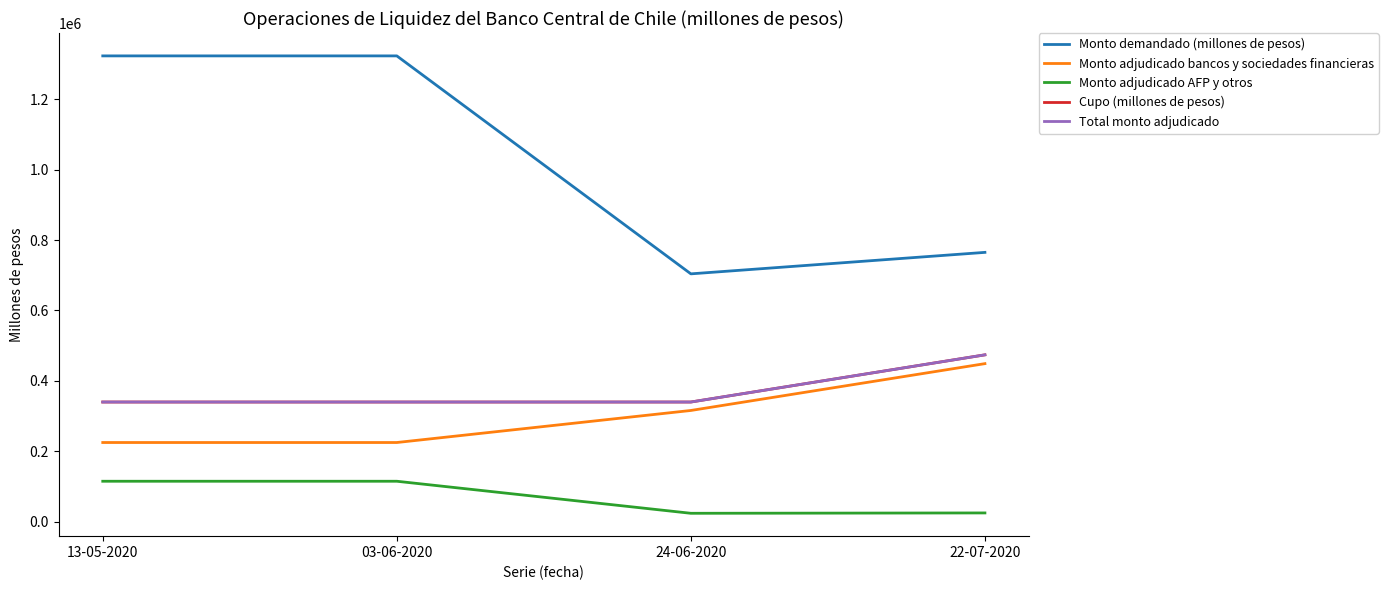

Is this an area chart (filled region under the line)?

No